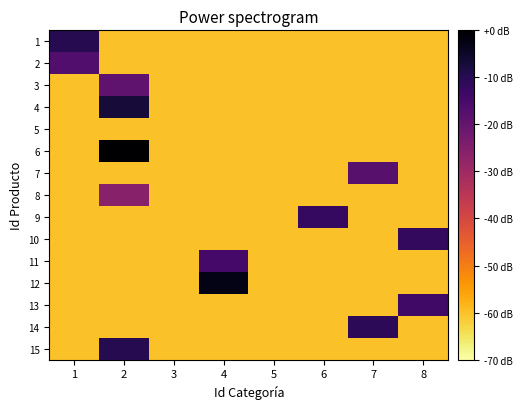

Rank the series by their maximum value, from lowest to highest.

5, 8, 3, 7, 2, 11, 13, 9, 10, 14, 1, 15, 4, 12, 6